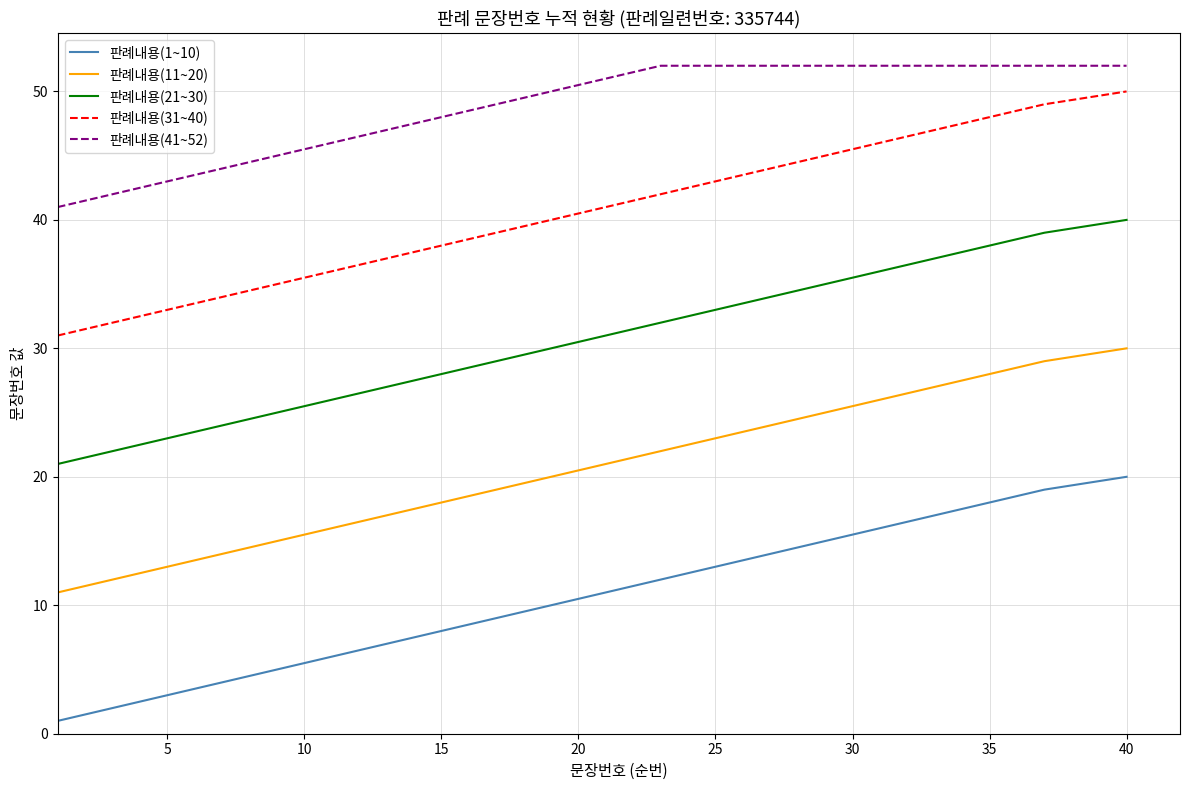

True or false: 판례내용(41~52) and 판례내용(11~20) cross at least once.

False